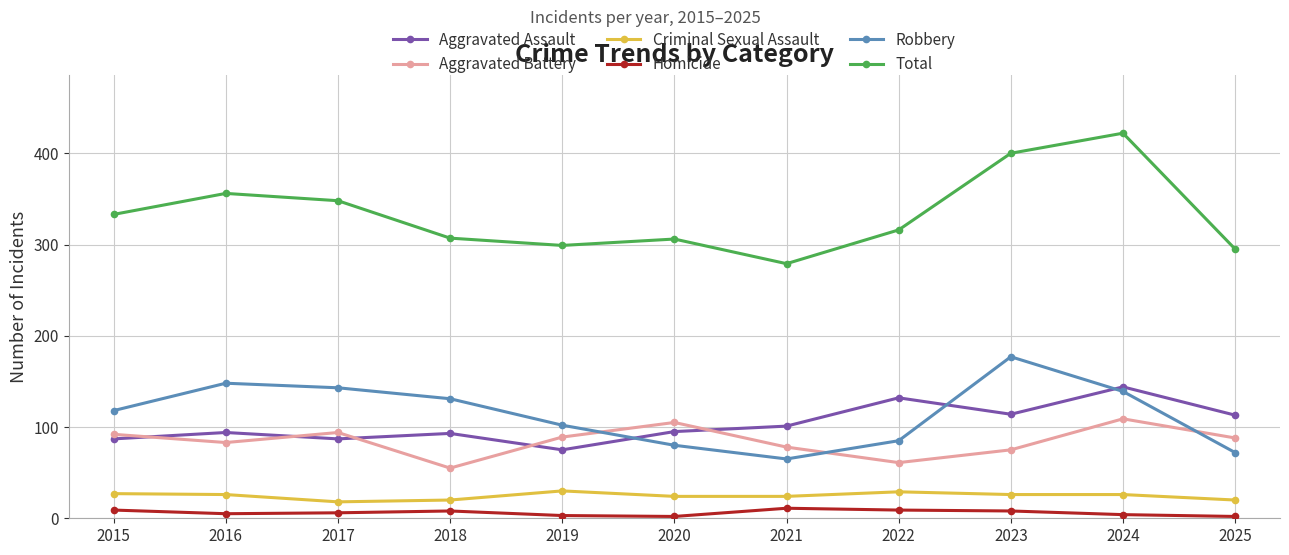

Between 2018 and 2025, which series saw the biggest shift?

Robbery